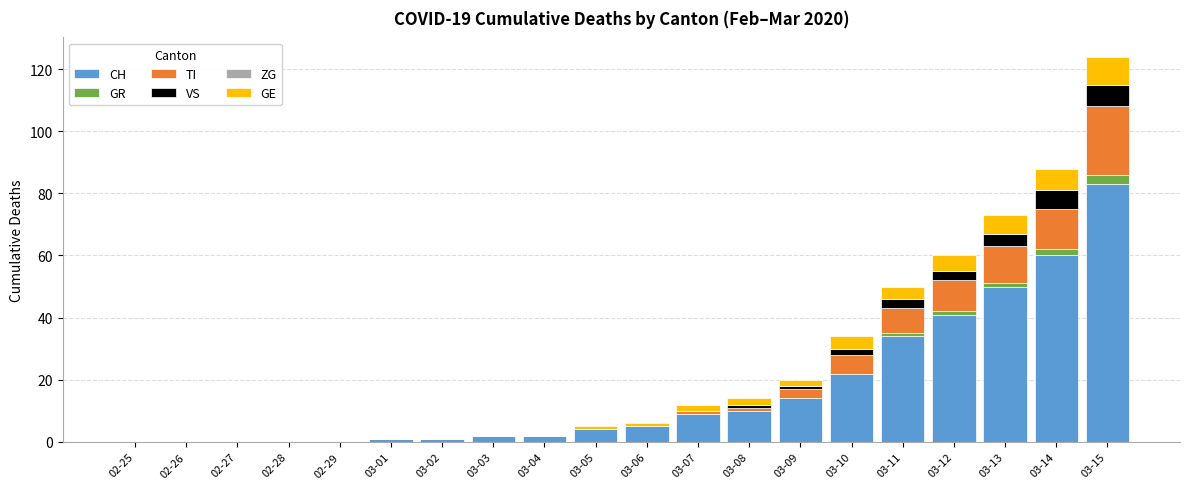

At which category is the sum across all series the highest?

03-15